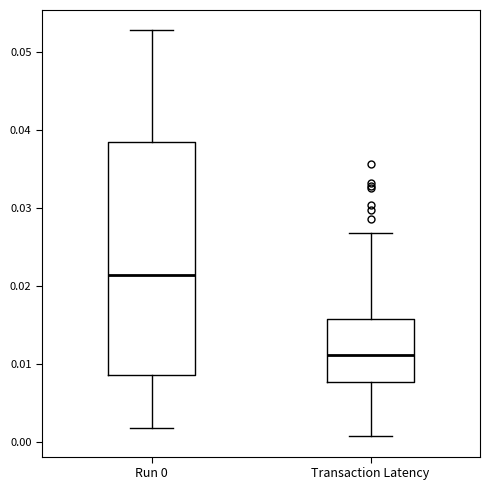

Which box is the tallest, from its lower edge to its upper edge?

Run 0